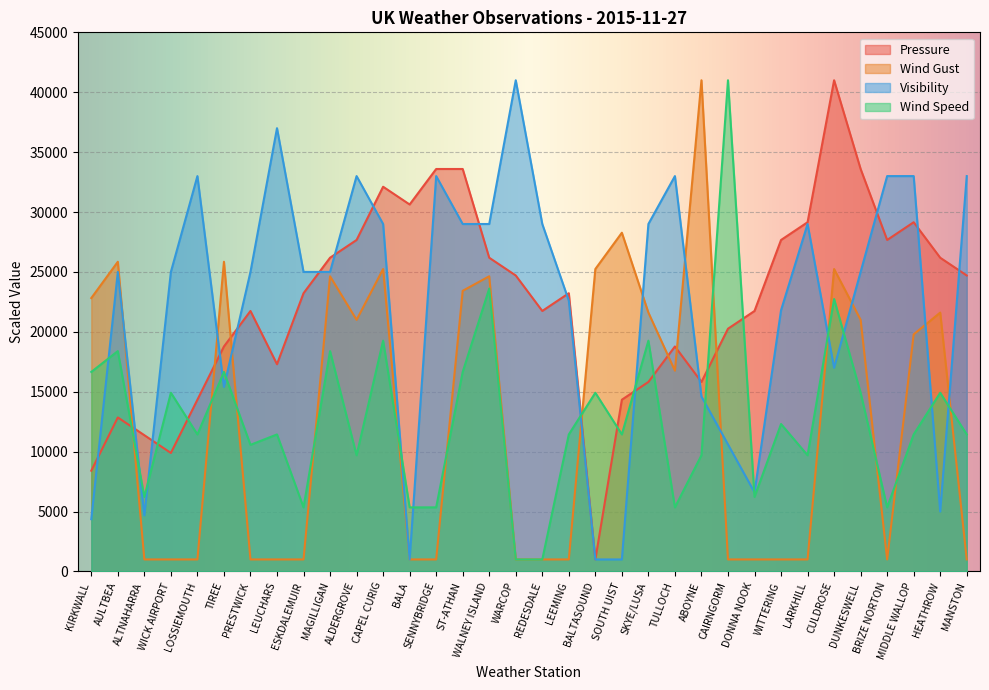

Where do Wind Speed and Pressure first cross each other?

AULTBEA and ALTNAHARRA